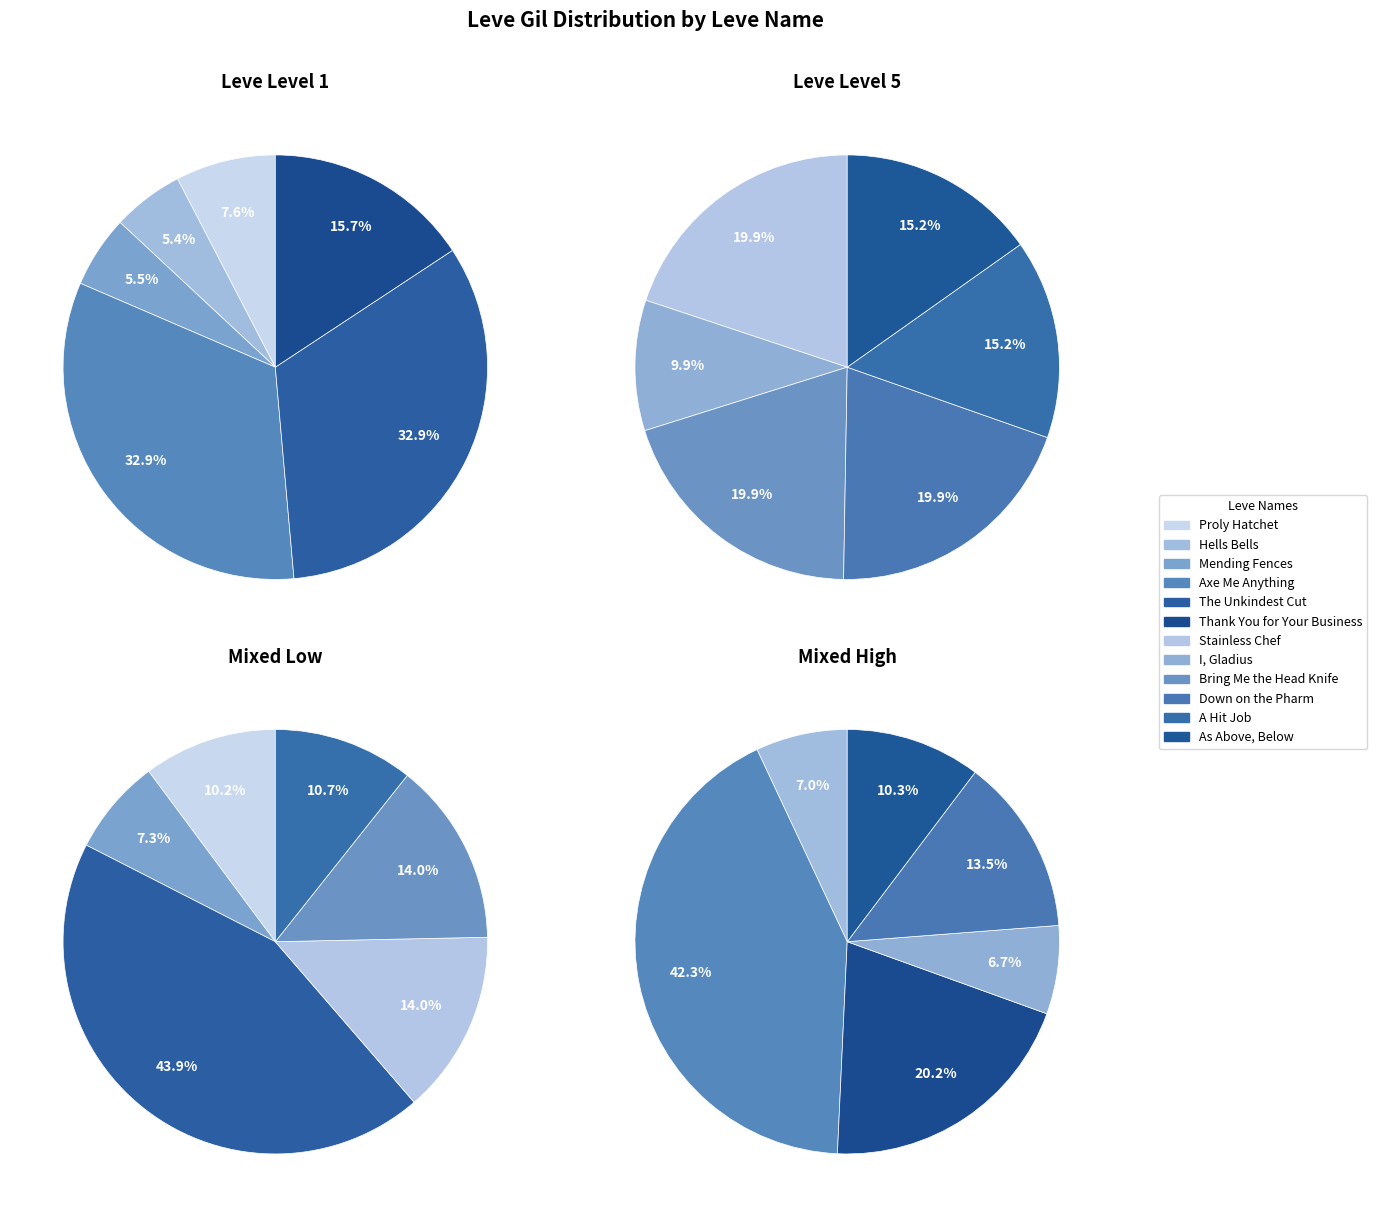

What is the smallest slice in the pie chart?

I, Gladius